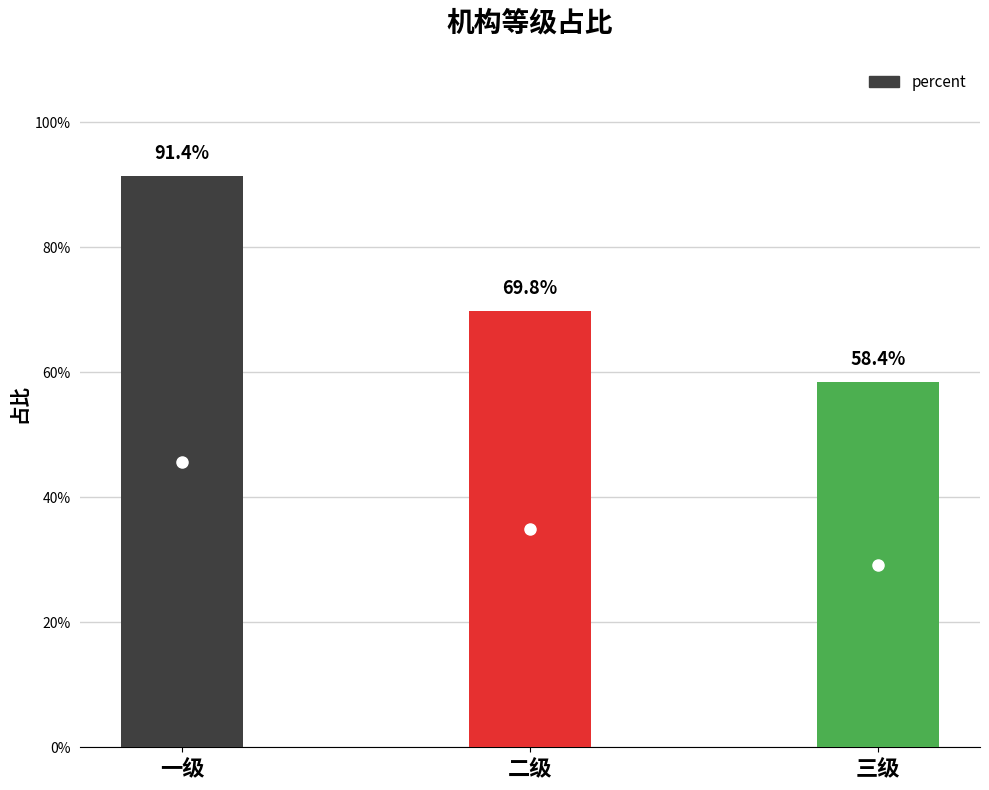

What value does the data have at 三级?

0.6